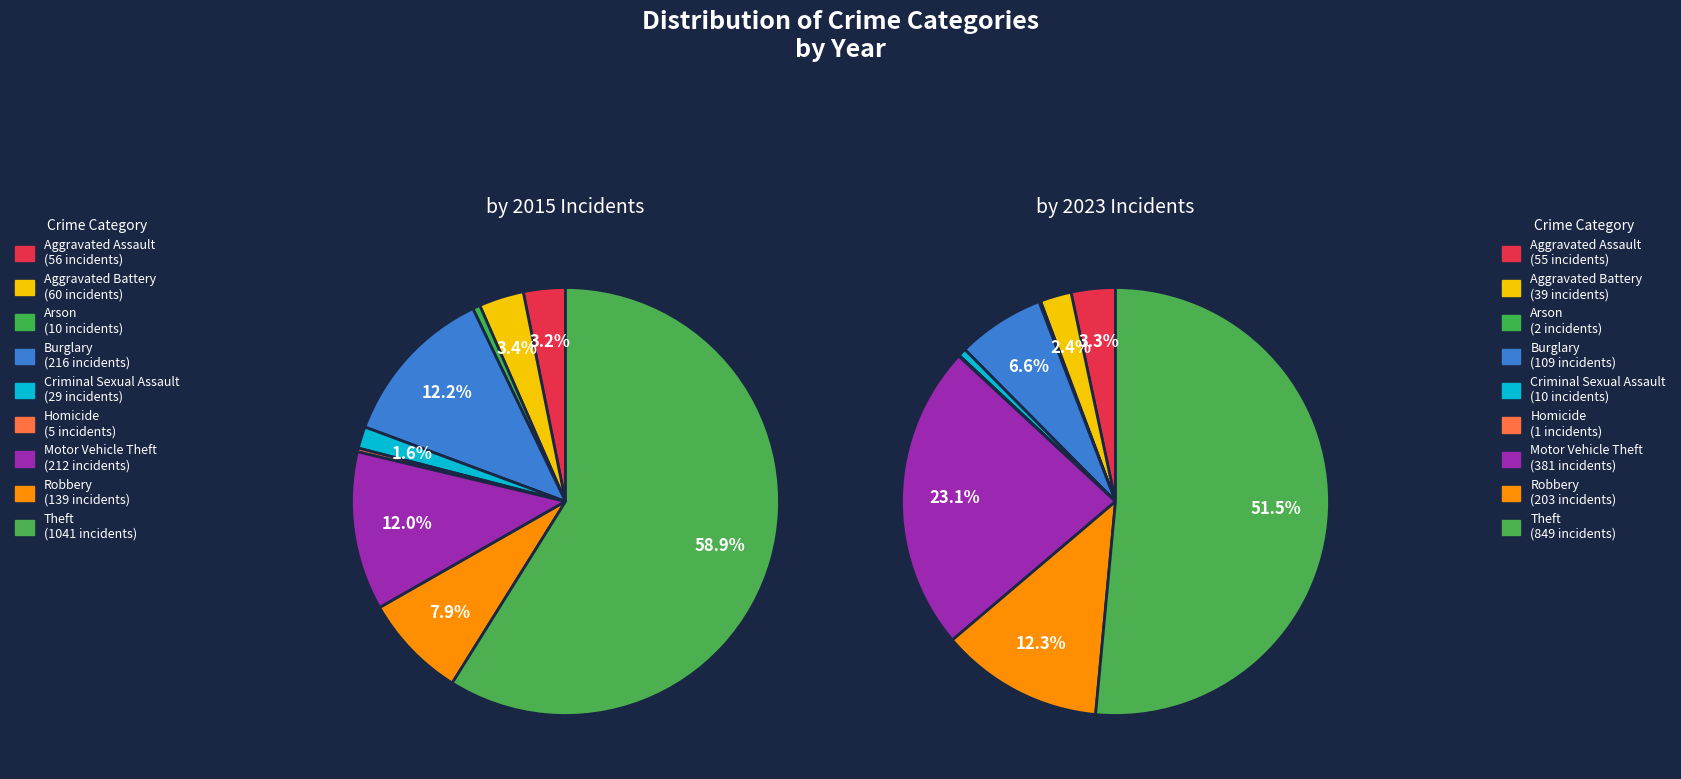

Does Theft account for over 50% of the chart?

Yes